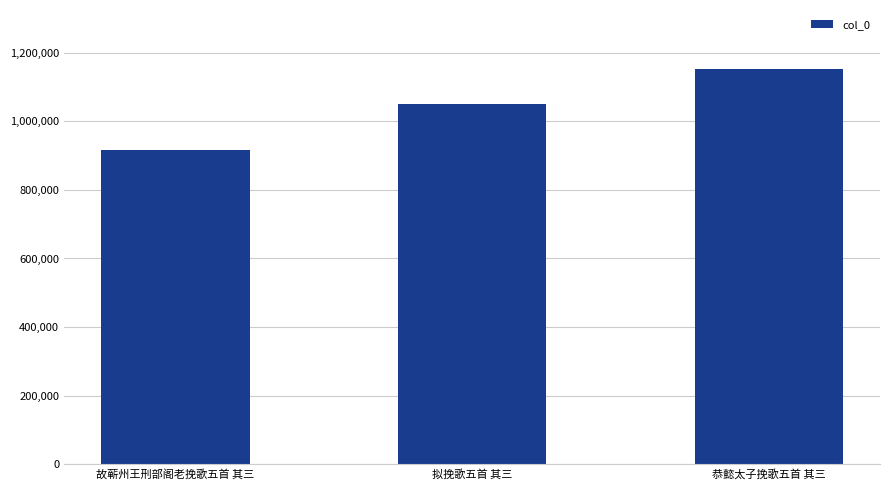

What is the difference between the values at 恭懿太子挽歌五首 其三 and 故蕲州王刑部阁老挽歌五首 其三?

235606